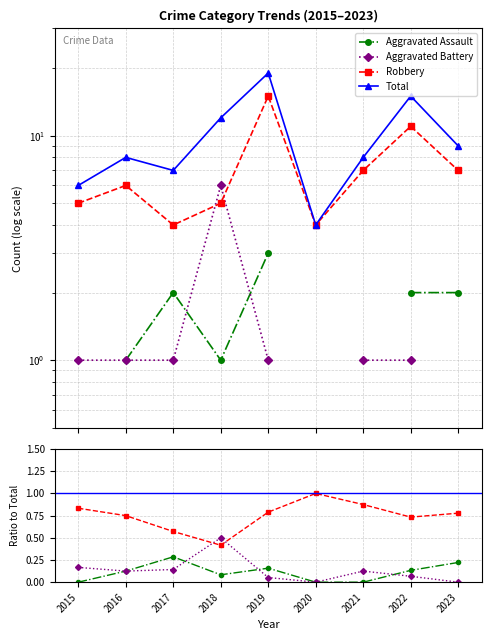

Reading left to right, list all the values displayed in this chart.

Aggravated Assault: 2015=0.0	2016=0.1	2017=0.3	2018=0.1	2019=0.2	2020=0.0	2021=0.0	2022=0.1	2023=0.2
Aggravated Battery: 2015=0.2	2016=0.1	2017=0.1	2018=0.5	2019=0.1	2020=0.0	2021=0.1	2022=0.1	2023=0.0
Robbery: 2015=0.8	2016=0.8	2017=0.6	2018=0.4	2019=0.8	2020=1.0	2021=0.9	2022=0.7	2023=0.8
Total: 2015=6.0	2016=8.0	2017=7.0	2018=12.0	2019=19.0	2020=4.0	2021=8.0	2022=15.0	2023=9.0